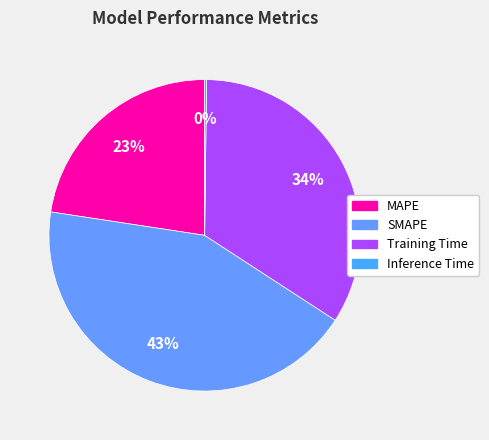

What is the total percentage of Inference Time and MAPE?

22.8%